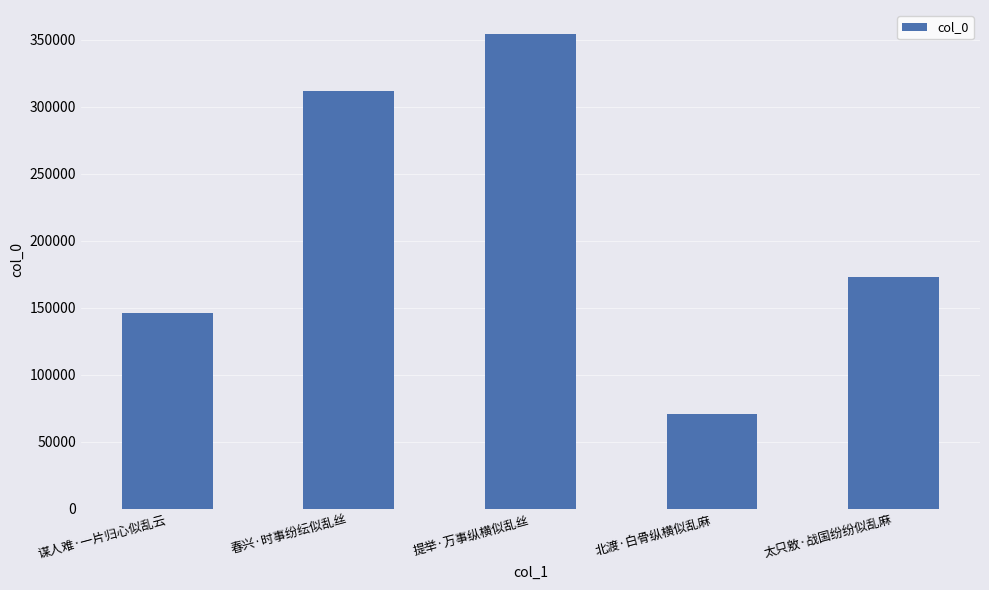

The chart shows a value of 172965 at 太只敫·战国纷纷似乱麻. True or false?

True